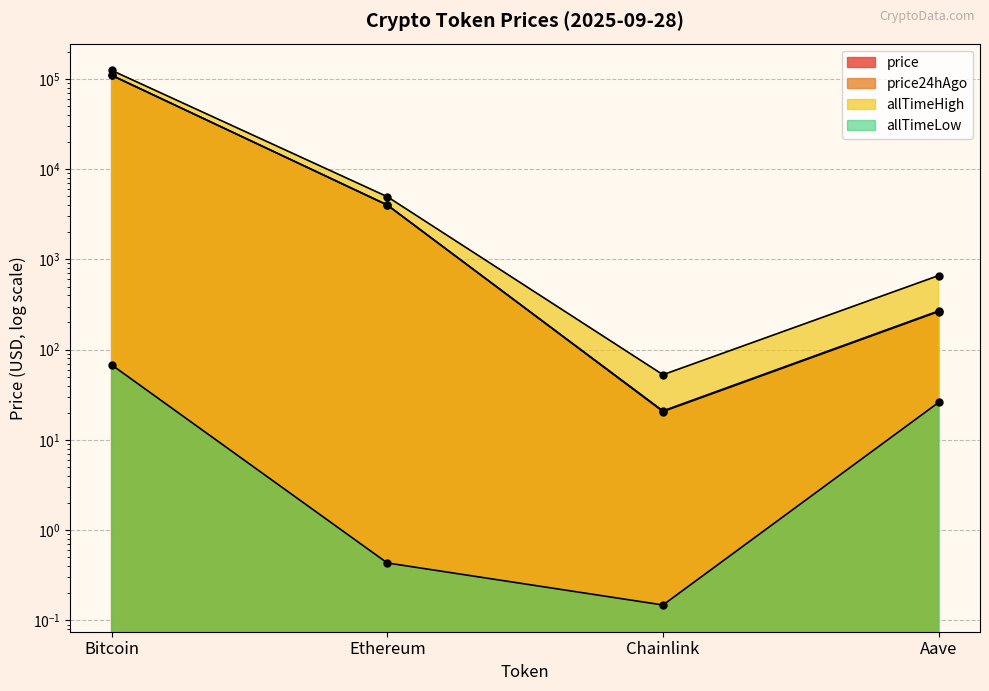

What is the total value across all series at Ethereum?

12940.4